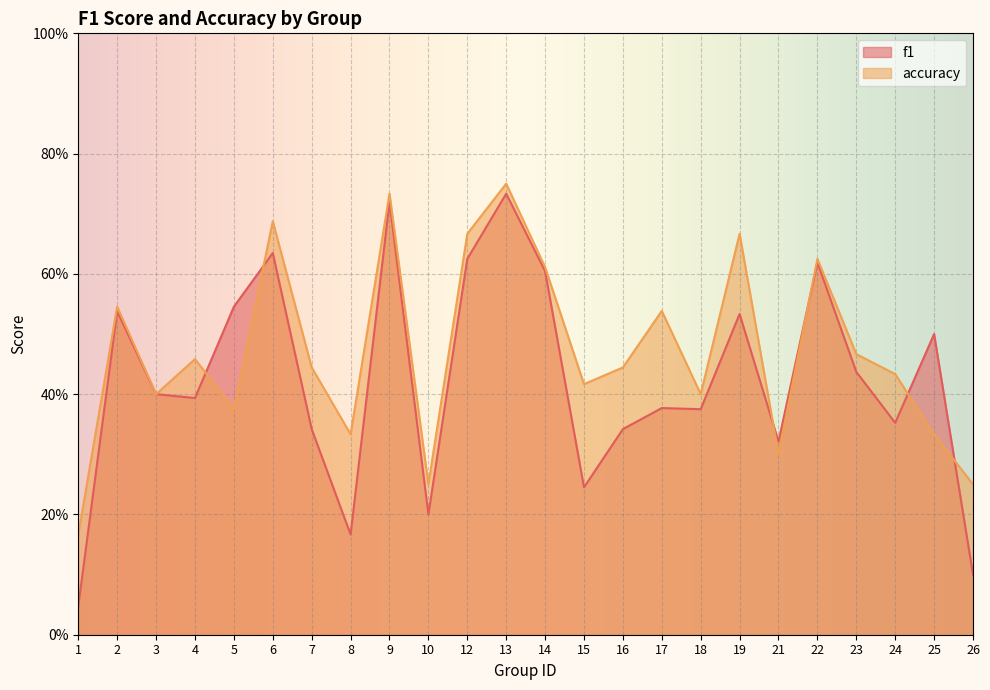

Is it true that accuracy equals 0.2 at 10?

True